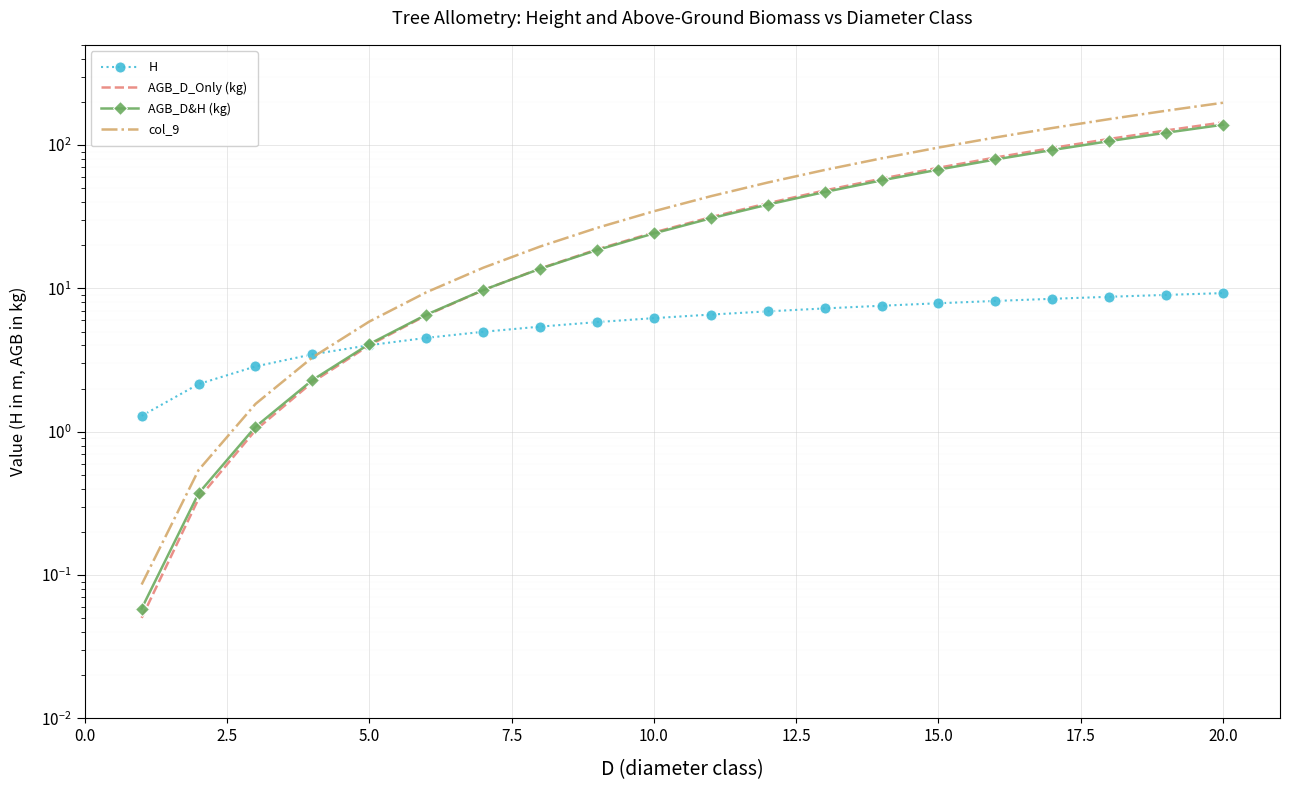

What is the difference between the maximum and minimum values in the AGB_D_Only (kg) series?

143.8